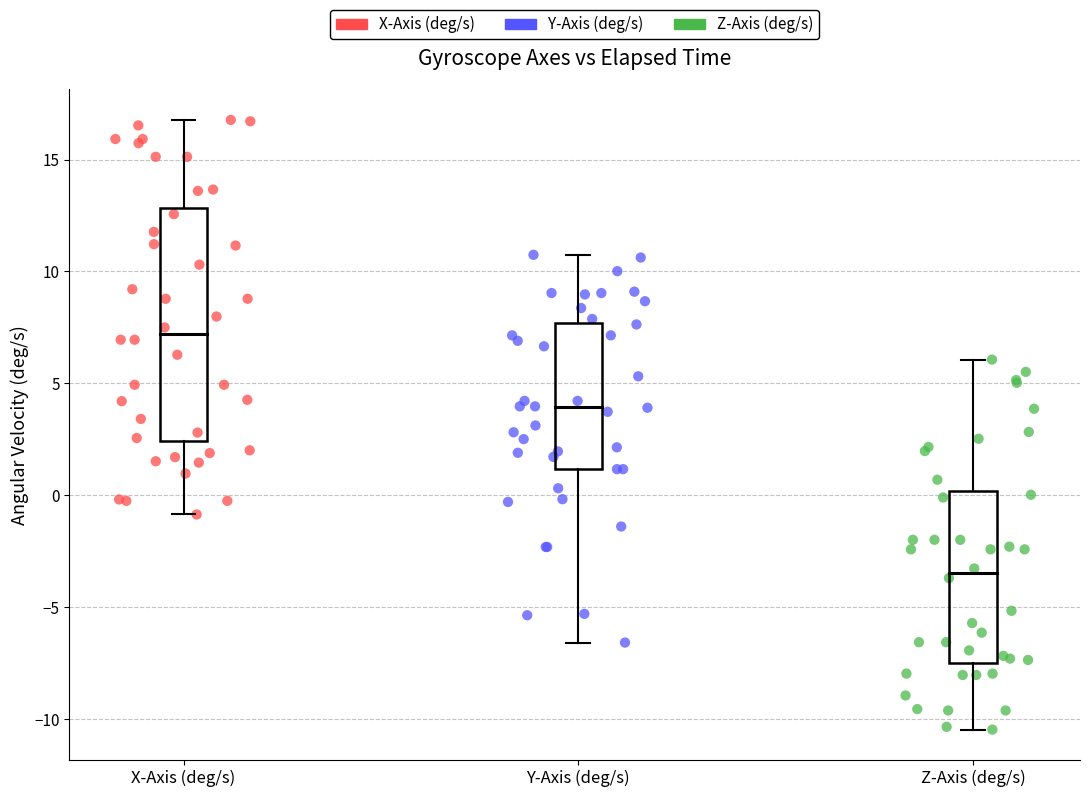

Which series reaches the minimum Y coordinate?

Z-Axis (deg/s)